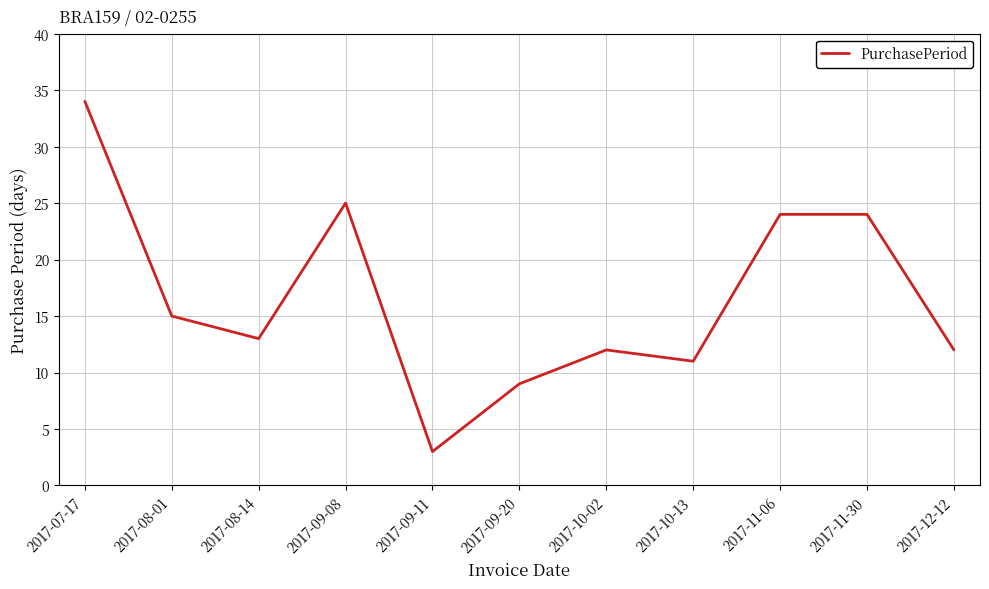

The value at 2017-07-17 is 34. True or false?

True